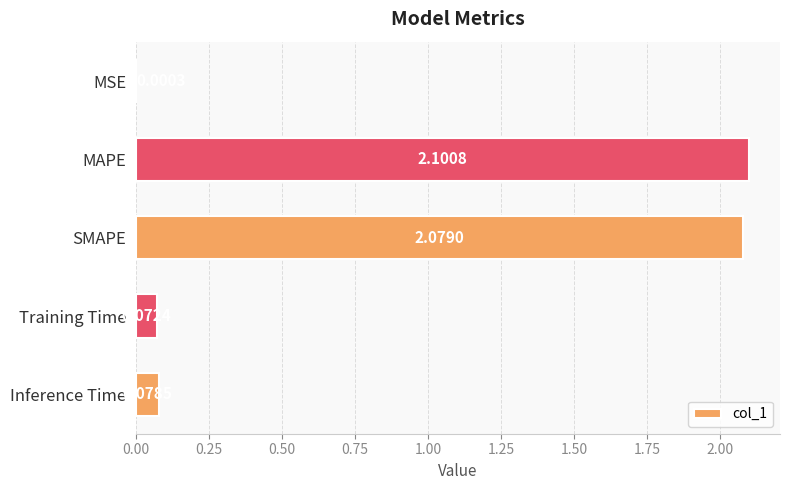

Which has a higher value, MSE or SMAPE?

SMAPE